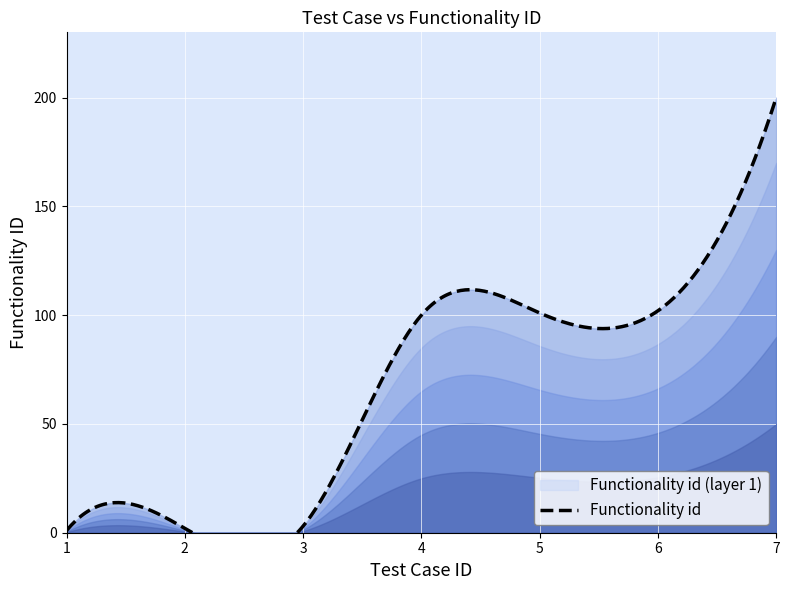

True or false: the data has more than 0 interior local peaks.

False